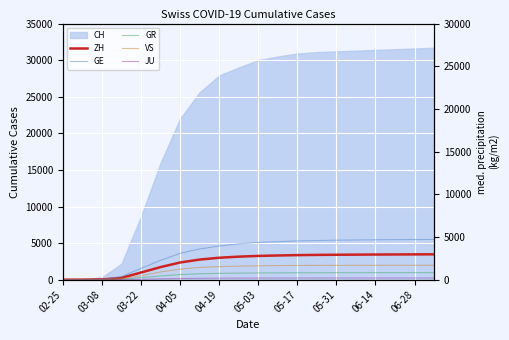

How many data points in ZH are less than 3250?

10